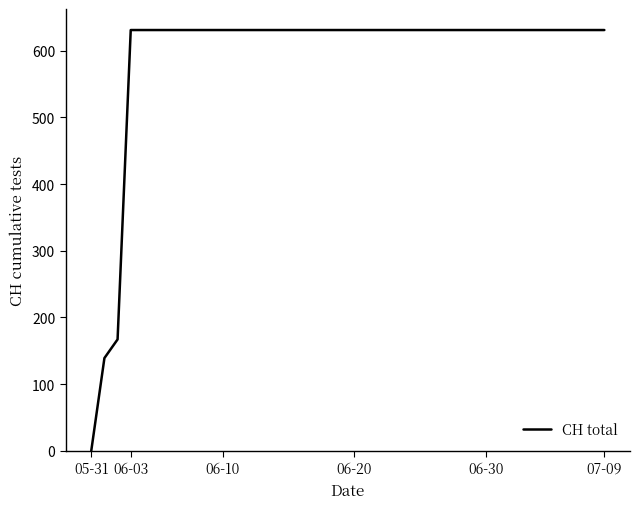

Reading left to right, transcribe all the data shown in this chart.

0	139	167	631	631	631	631	631	631	631	631	631	631	631	631	631	631	631	631	631	631	631	631	631	631	631	631	631	631	631	631	631	631	631	631	631	631	631	631	631